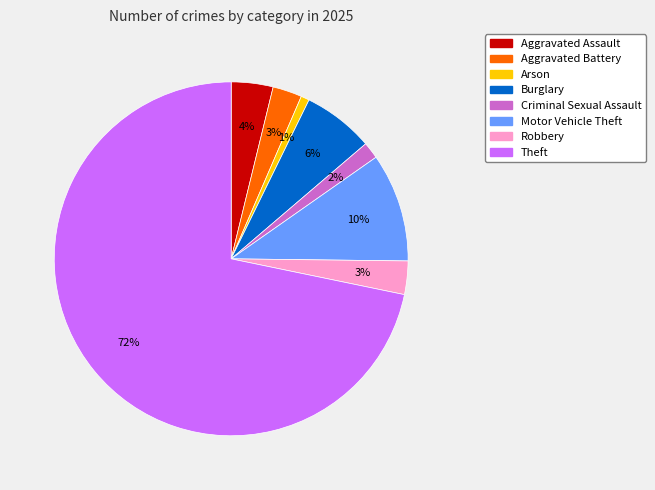

How many segments does this pie chart have?

8